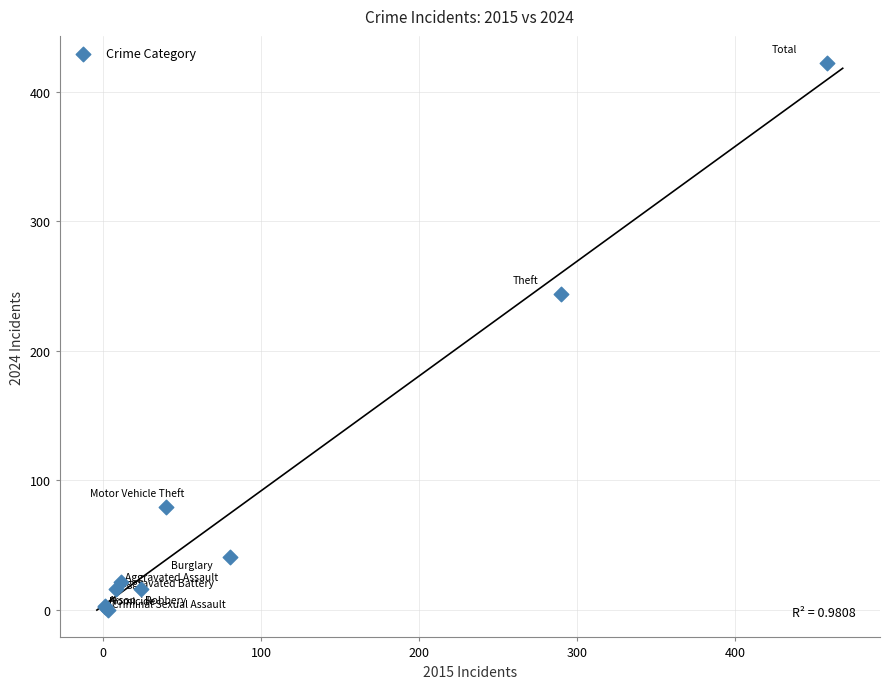

What Y value in the scatter plot is closest to 211?

244